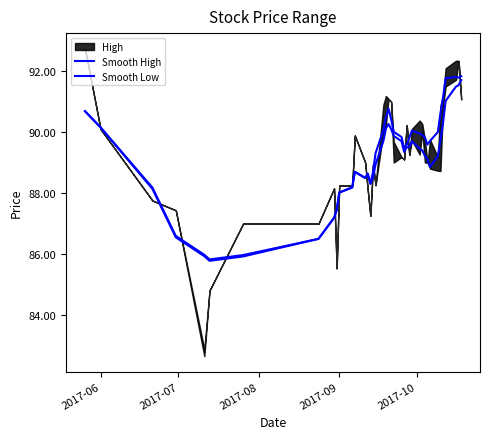

Where is Smooth Low nearest to the value 88?

2017-09